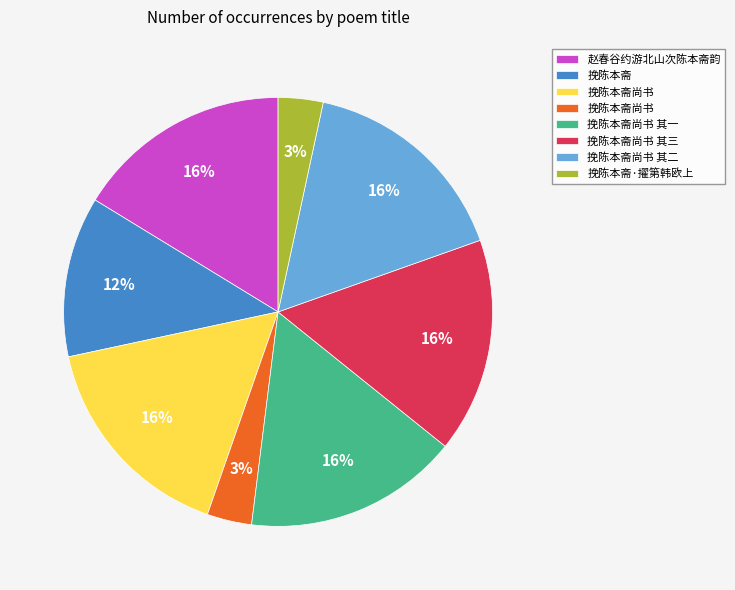

How many slices are in this pie chart?

8